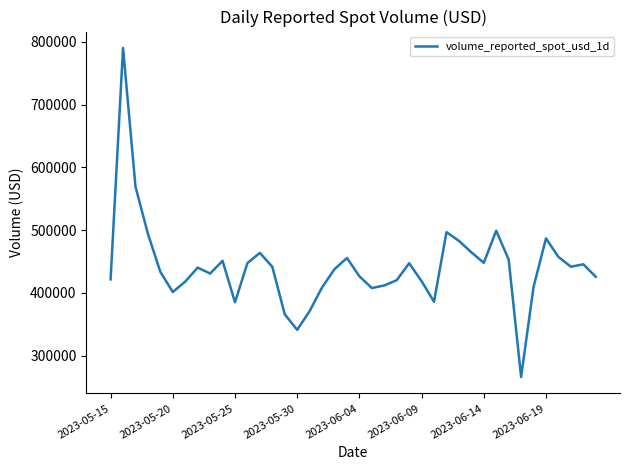

What is the maximum value shown in the chart?

790199.5